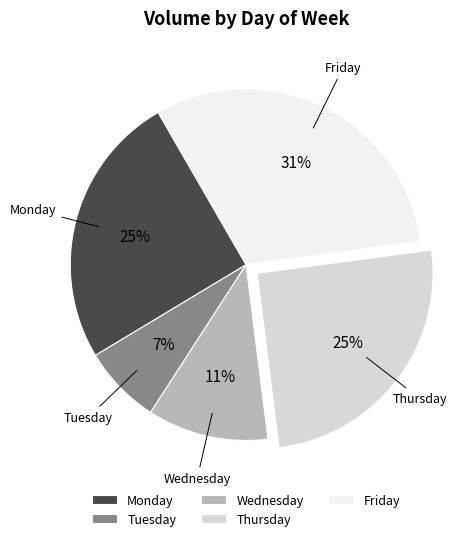

Is it true that Friday is 31% of the pie?

True